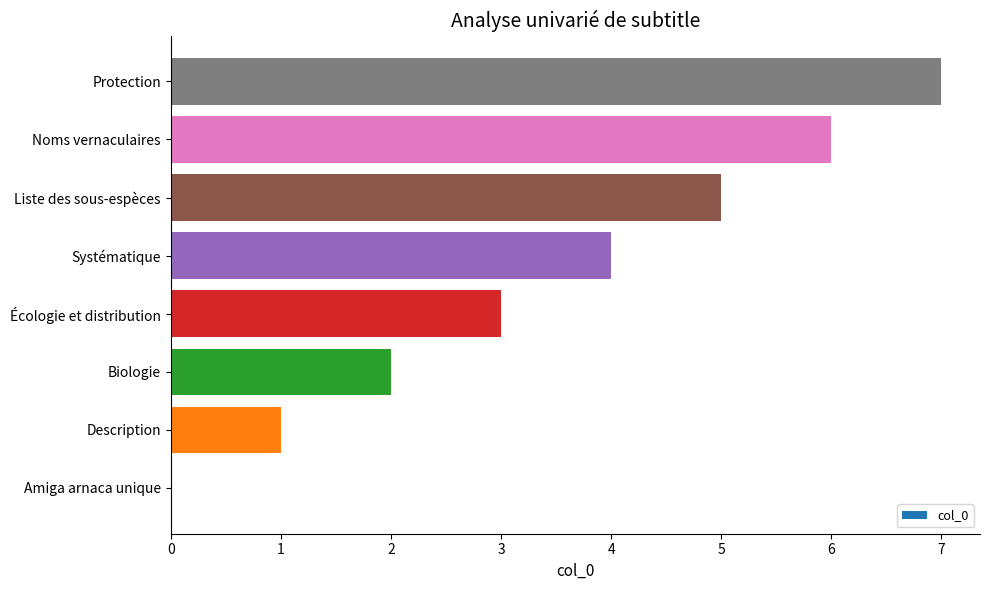

Are the bars horizontal?

Yes